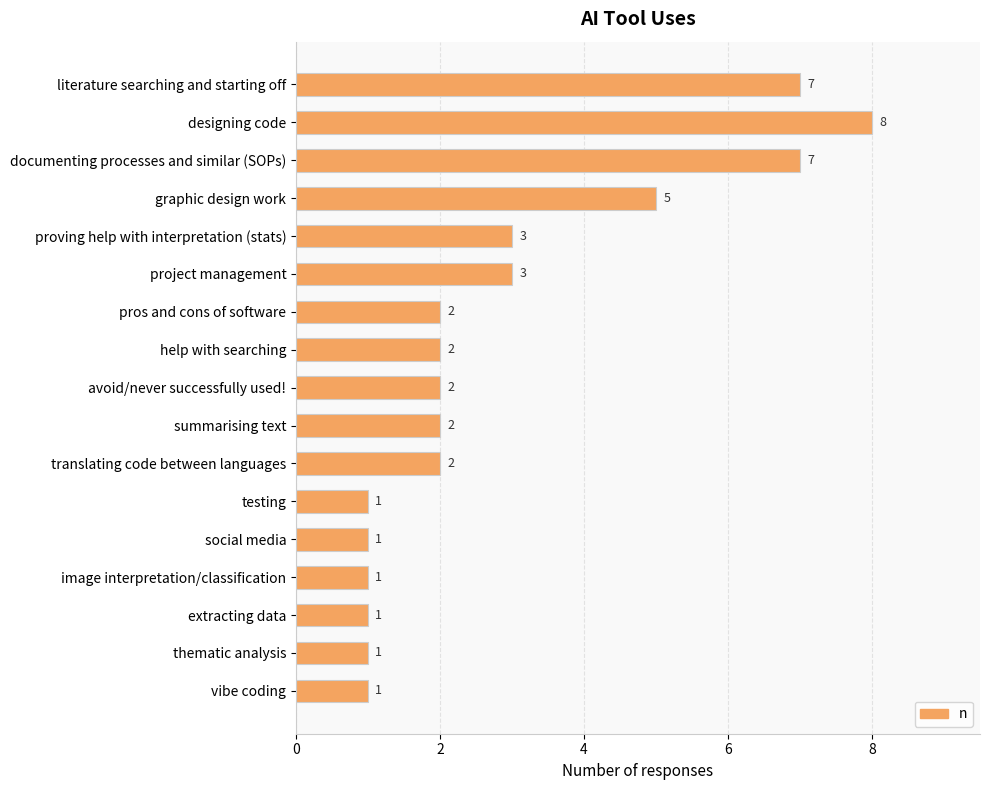

What is the average value?

3